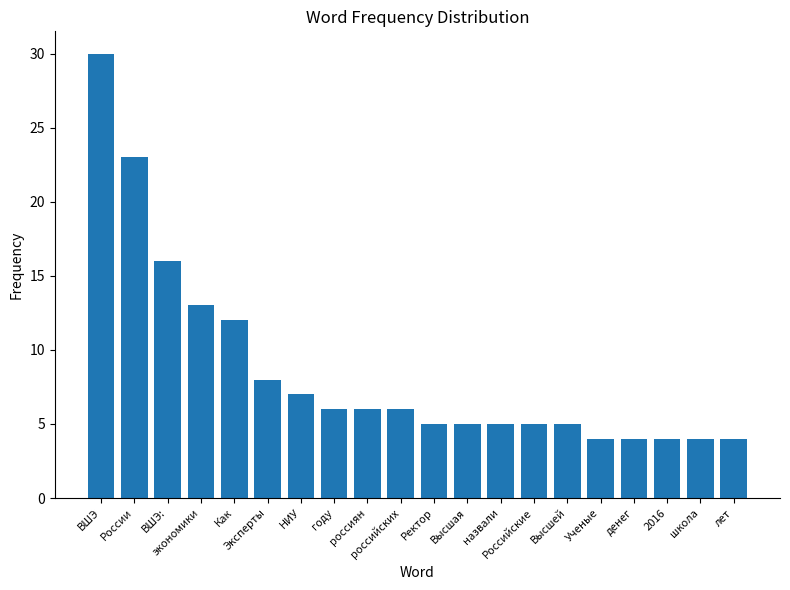

At which label is the value closest to 17?

ВШЭ: